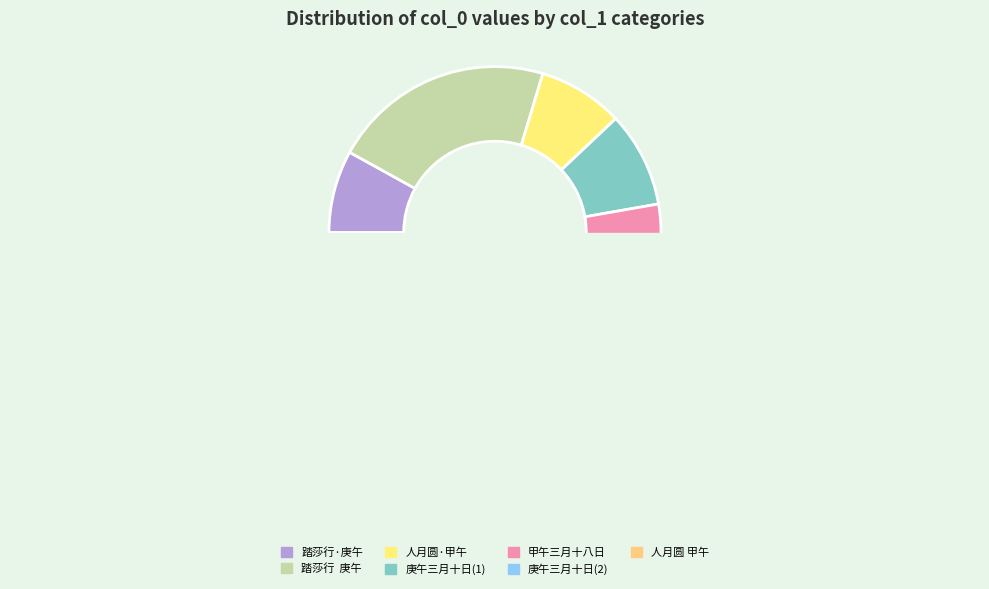

Between 踏莎行·庚午三月十一曰，梦见桃花数十株，落红乱飞 and 庚午三月十日游茅山, which is larger?

庚午三月十日游茅山